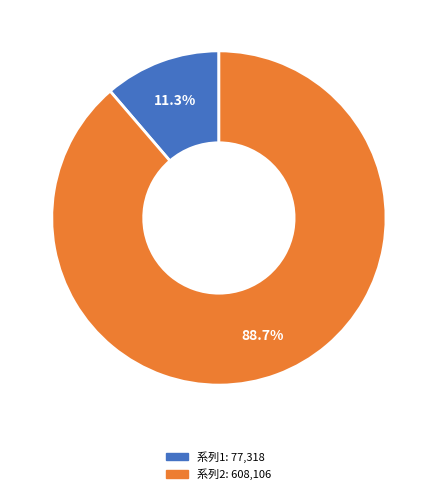

How many segments does this pie chart have?

2